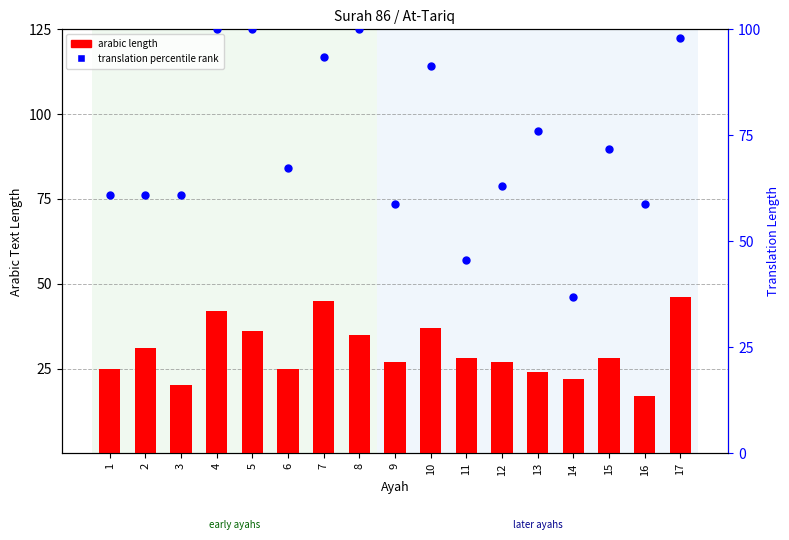

At which category is the sum across all series the highest?

17